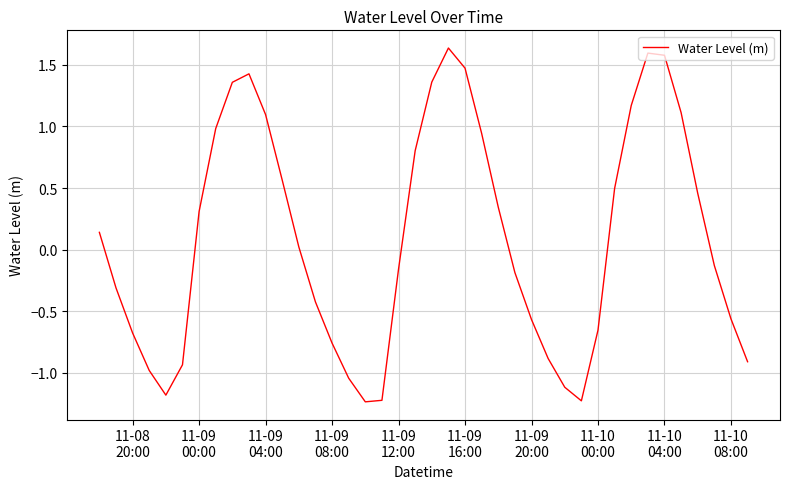

What is the difference between the maximum and minimum values?

2.9